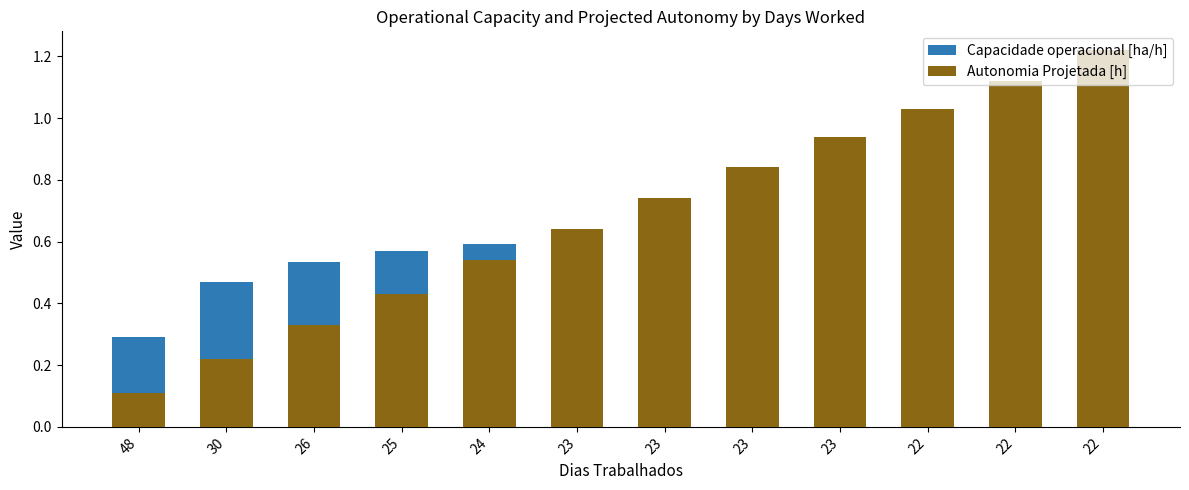

Reading left to right, extract all data points from this chart.

Capacidade operacional [ha/h]: 48=0.3	30=0.5	26=0.5	25=0.6	24=0.6	23=0.6	23=0.6	23=0.6	23=0.6	22=0.6	22=0.6	22=0.6
Autonomia Projetada [h]: 48=0.1	30=0.2	26=0.3	25=0.4	24=0.5	23=0.6	23=0.7	23=0.8	23=0.9	22=1.0	22=1.1	22=1.2